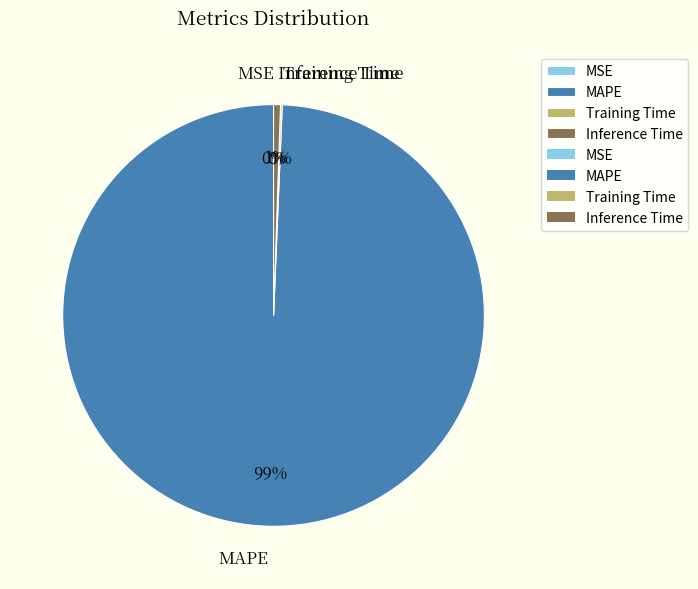

True or false: Inference Time accounts for 1% of the total.

True